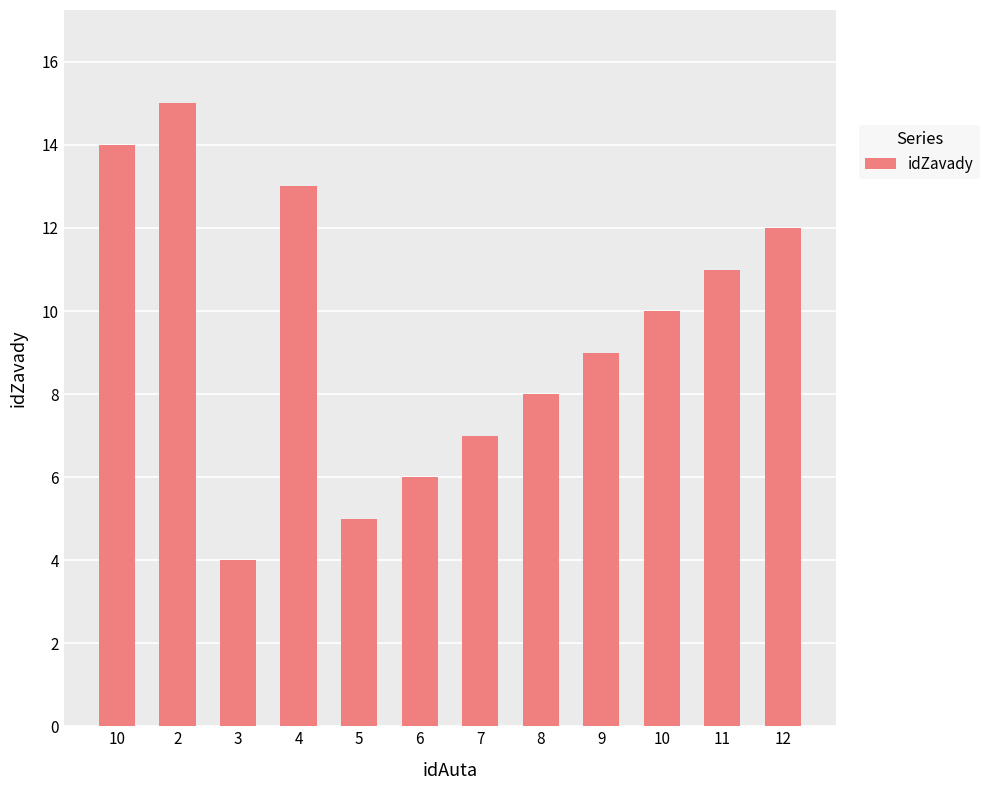

Reading right to left, transcribe all the data shown in this chart.

12	11	10	9	8	7	6	5	13	4	15	14